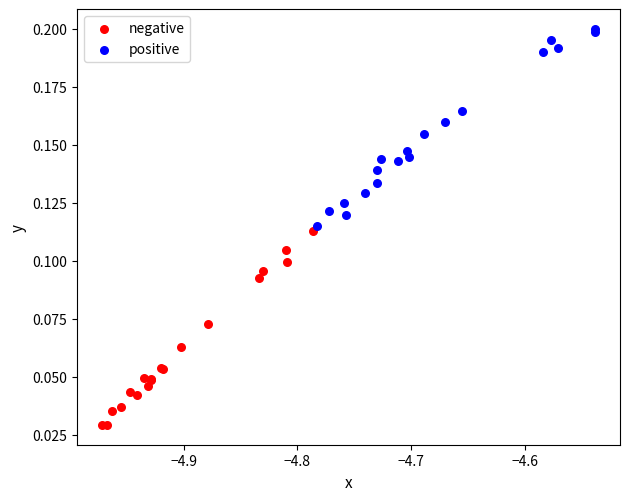

What are all the series names shown in the legend?

negative, positive